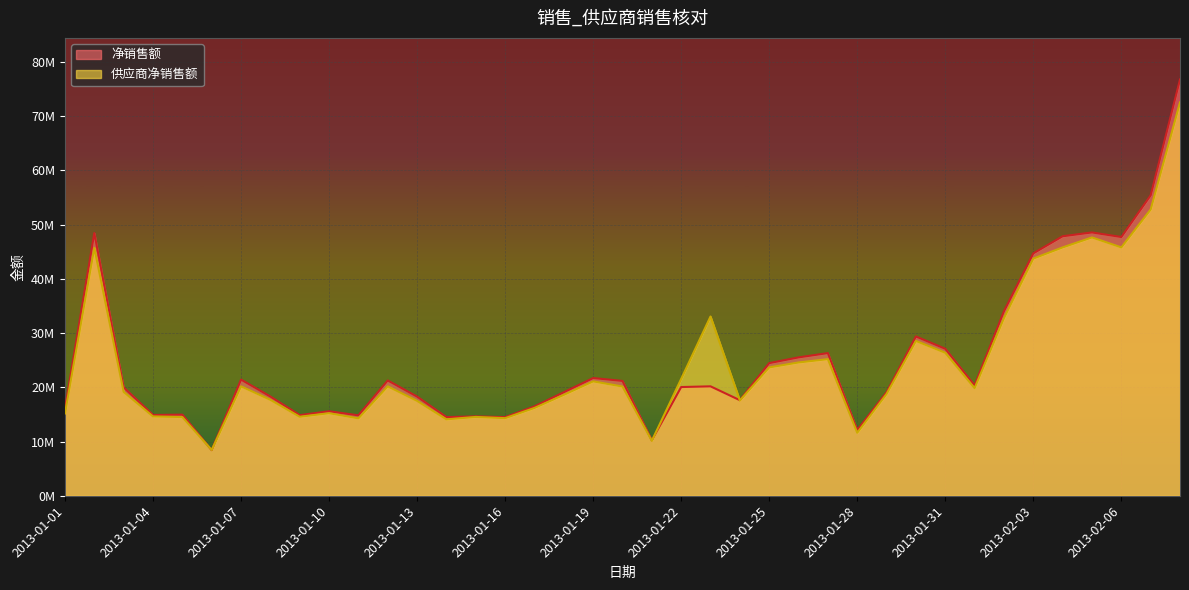

What is the approximate value of 净销售额 at 2013-01-25?

24457001.5